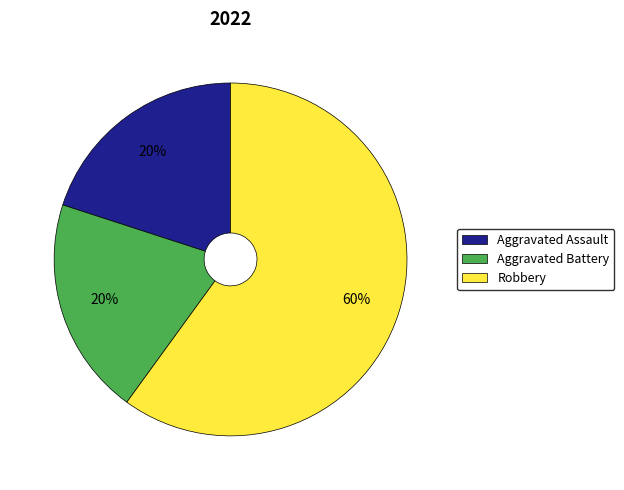

Which category has the biggest portion of the pie?

Robbery